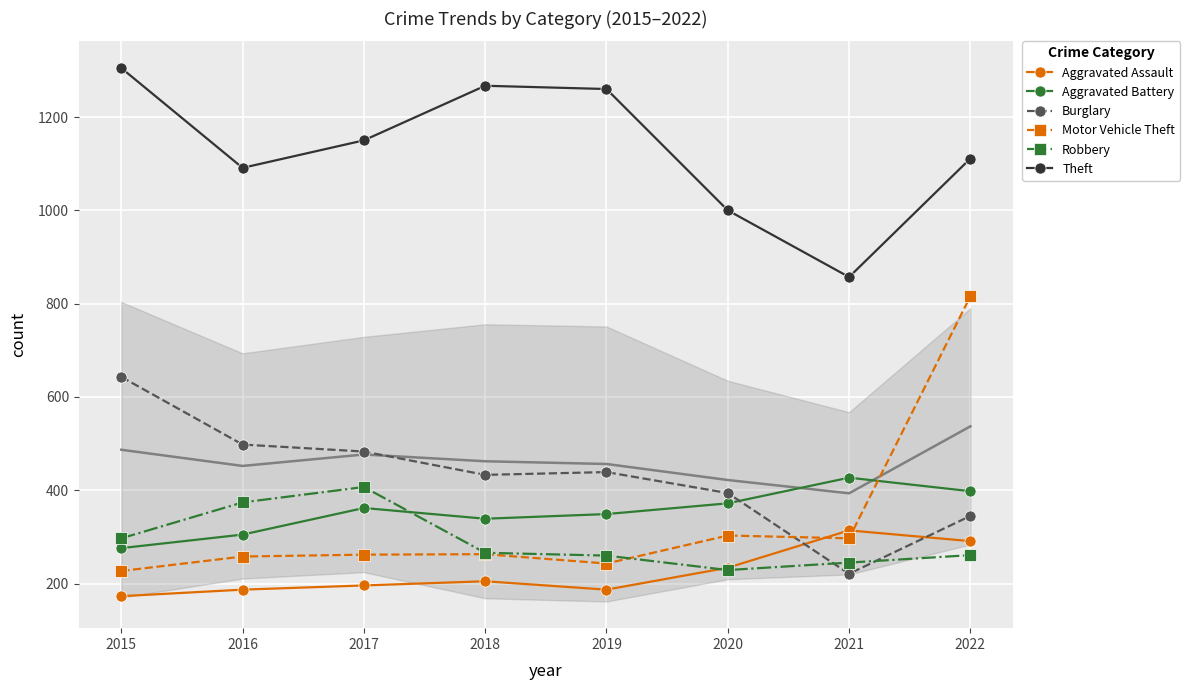

What is the difference between the Aggravated Assault values at 2017 and 2015?

23